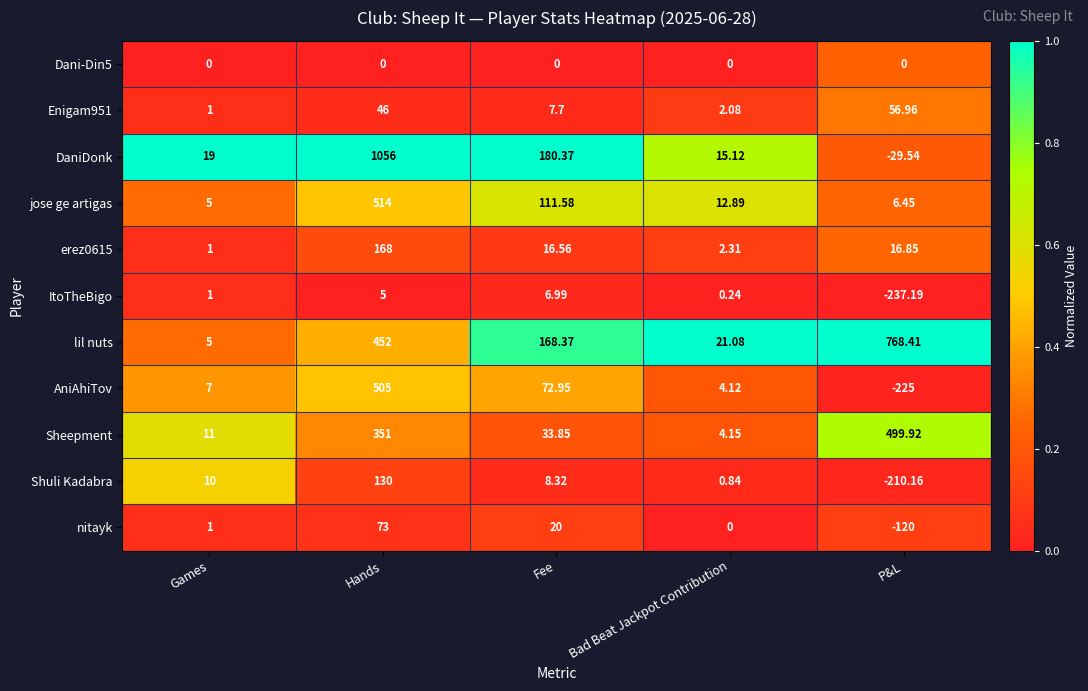

Which series changed the most between Games and Hands?

DaniDonk